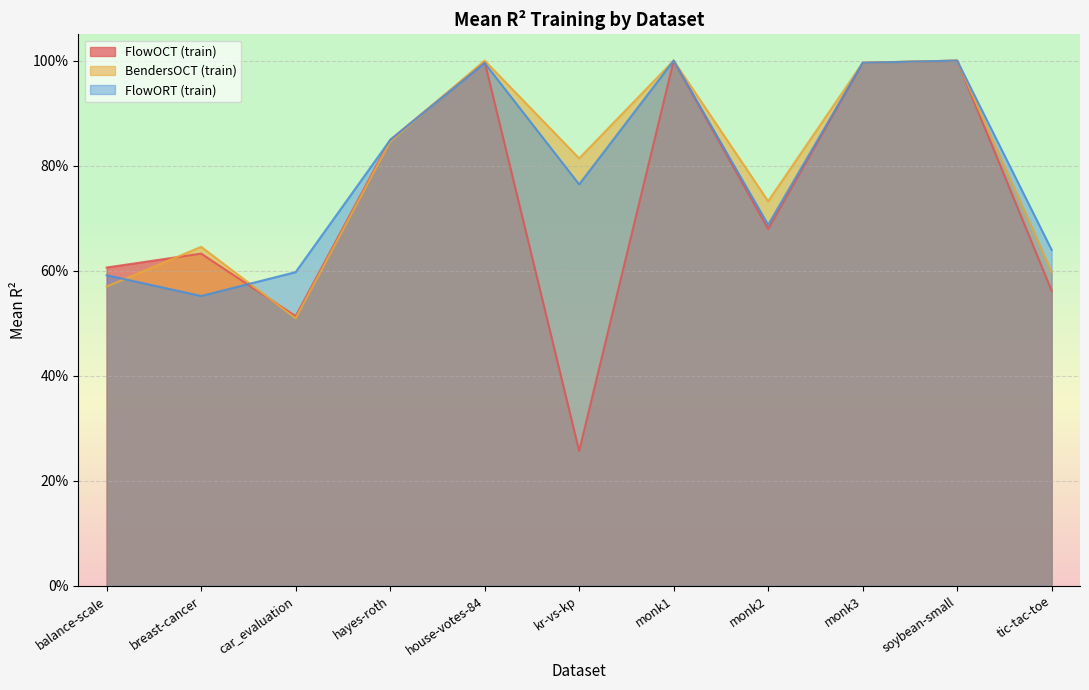

What is the maximum value shown in the chart?

1.0